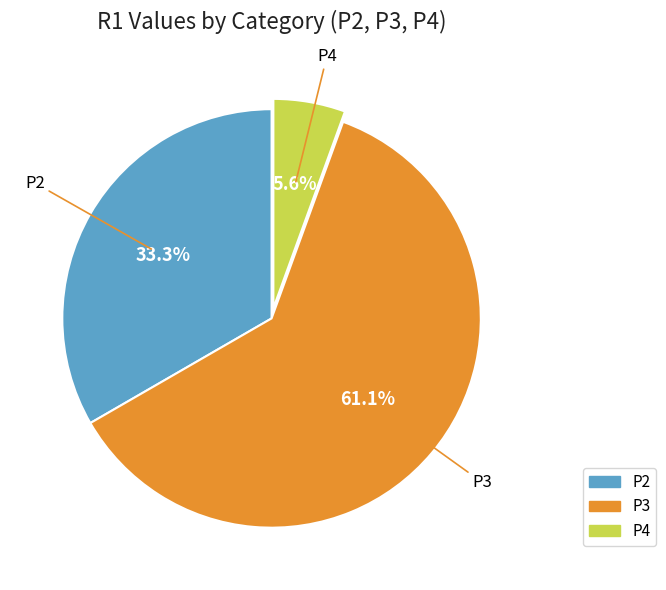

Which slice is the smallest?

P4